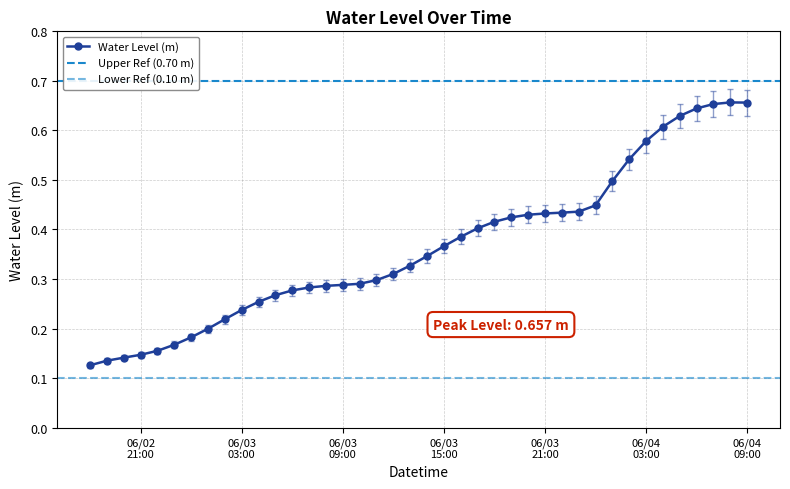

Count the values in the range 0 to 1.

40